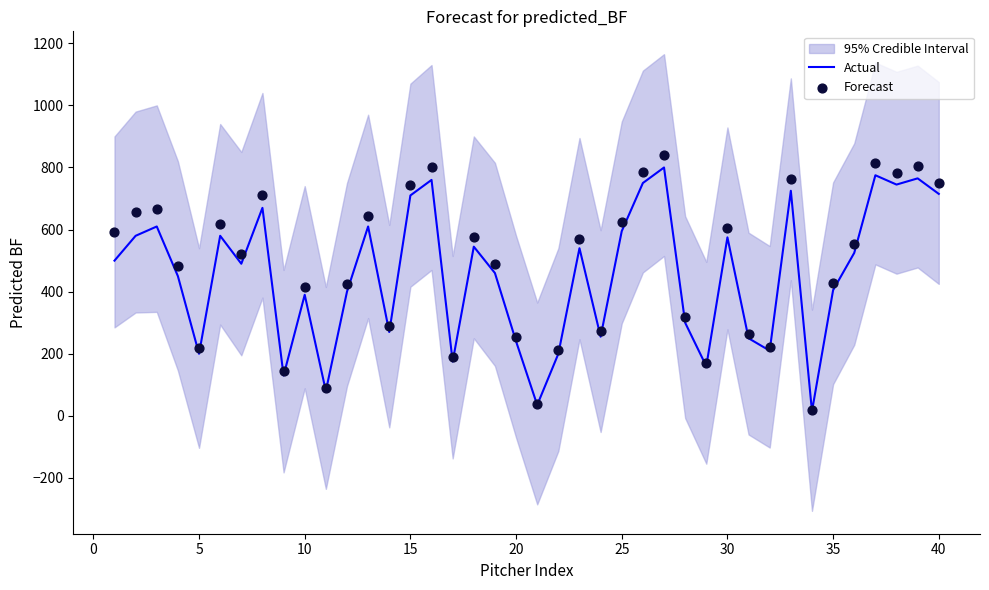

The value of Actual at 5 is 59. True or false?

False